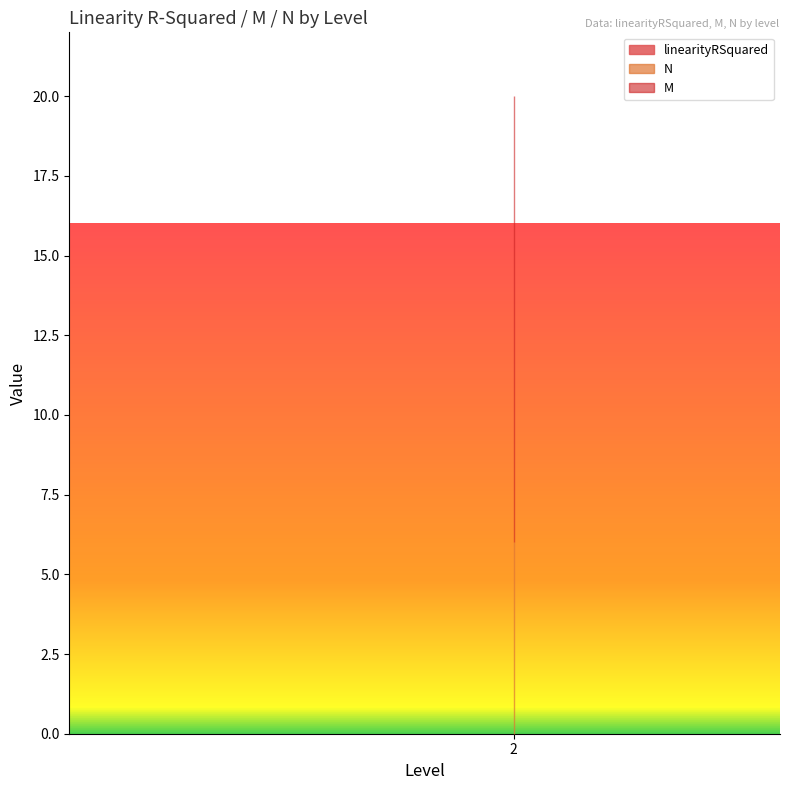

Is this an area chart (filled region under the line)?

No